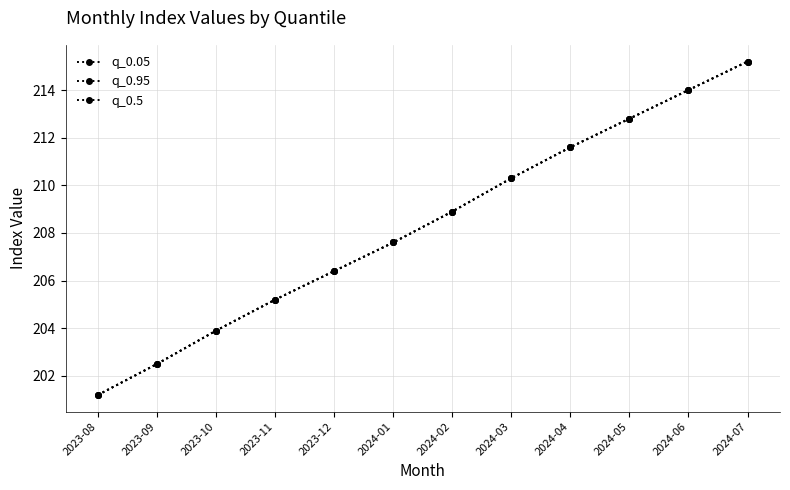

Is this an area chart (filled region under the line)?

No